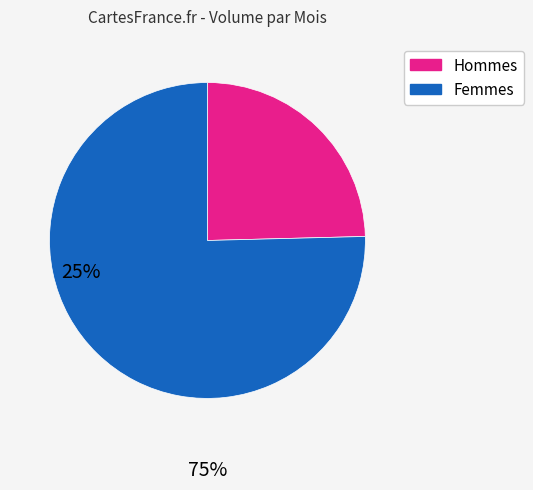

True or false: Hommes accounts for 33% of the total.

False